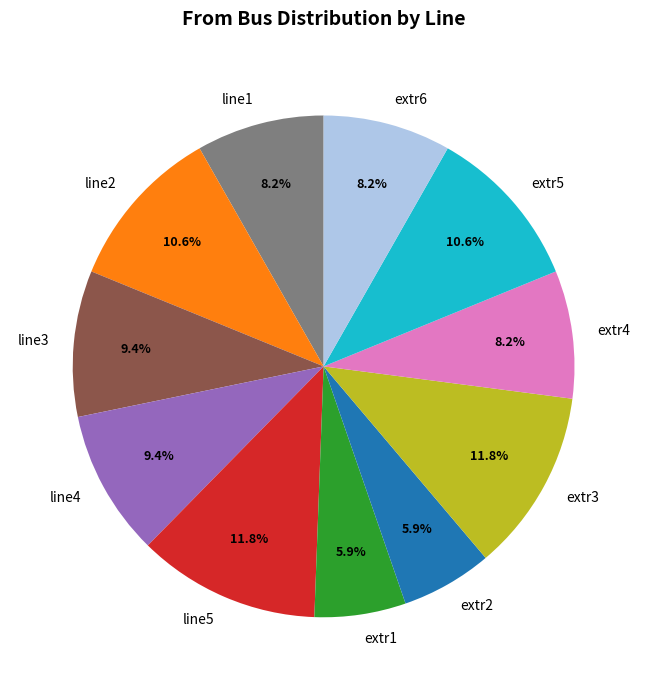

What is the ratio of the value at line2 to the value at extr4?

1.3